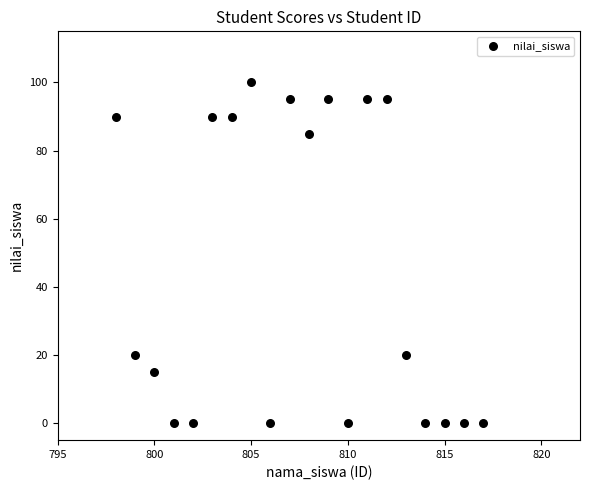

What is the range of Y values (max minus min)?

100